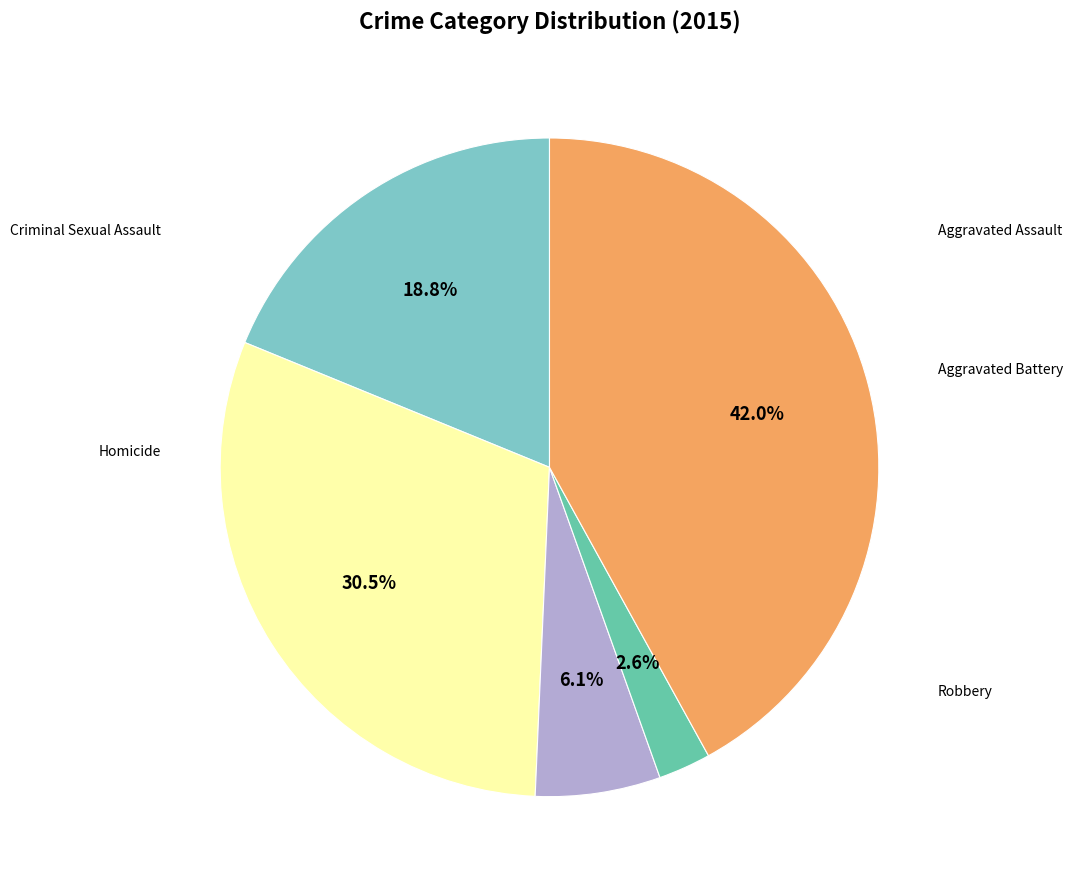

Is there any slice that represents more than half of the pie?

No